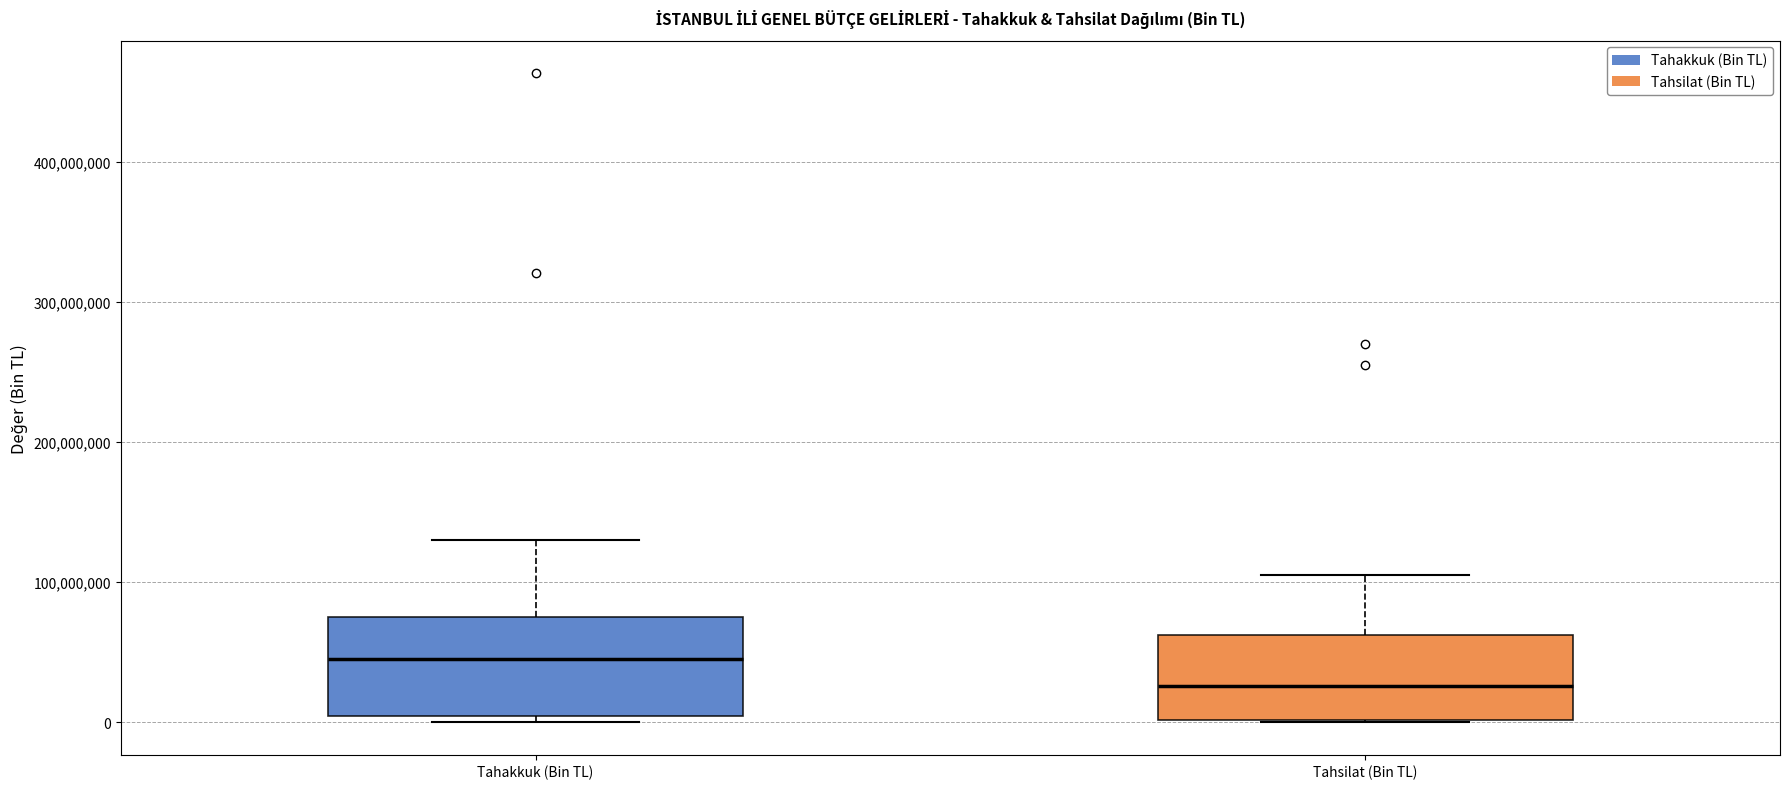

Where does the median line of the box for Tahsilat (Bin TL) sit on the y-axis? The values are not printed on the chart, so give them approximately, as read against the axis.

30000000